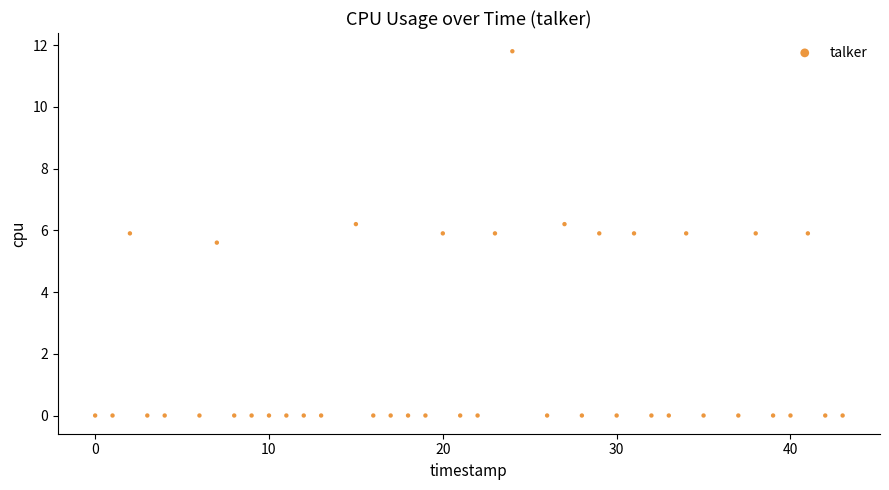

What is the range of Y values (max minus min)?

11.8